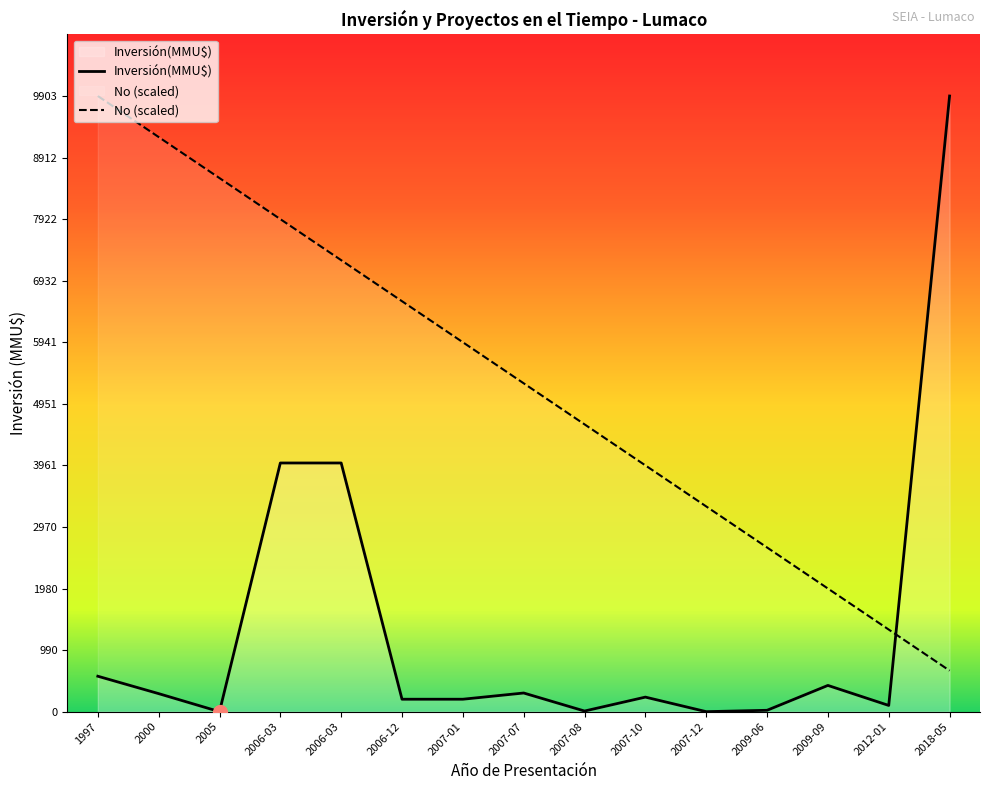

Rank the series at 2007-10 from highest to lowest value.

No (scaled), Inversión(MMU$)